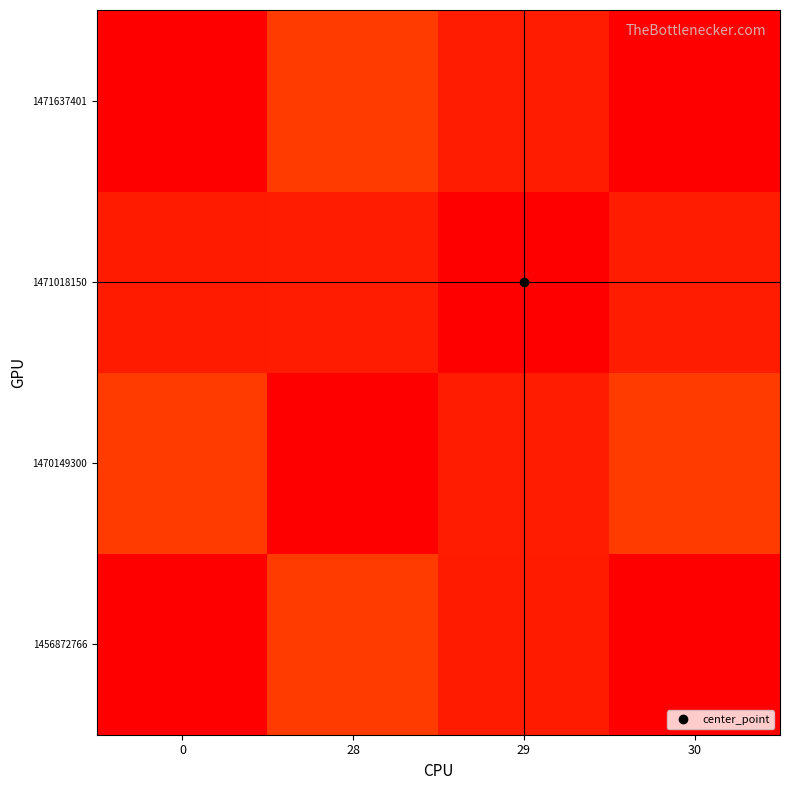

Which series has the widest spread of values?

1456872766